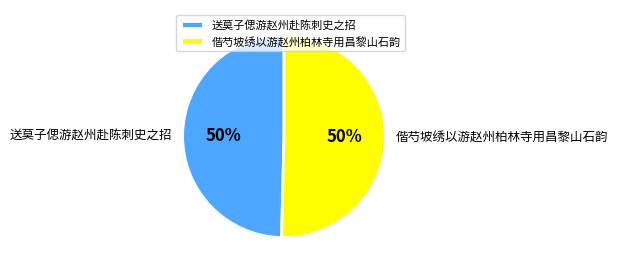

To the nearest percent, what percentage of the pie is 偕芍坡绣以游赵州柏林寺用昌黎山石韵?

50%